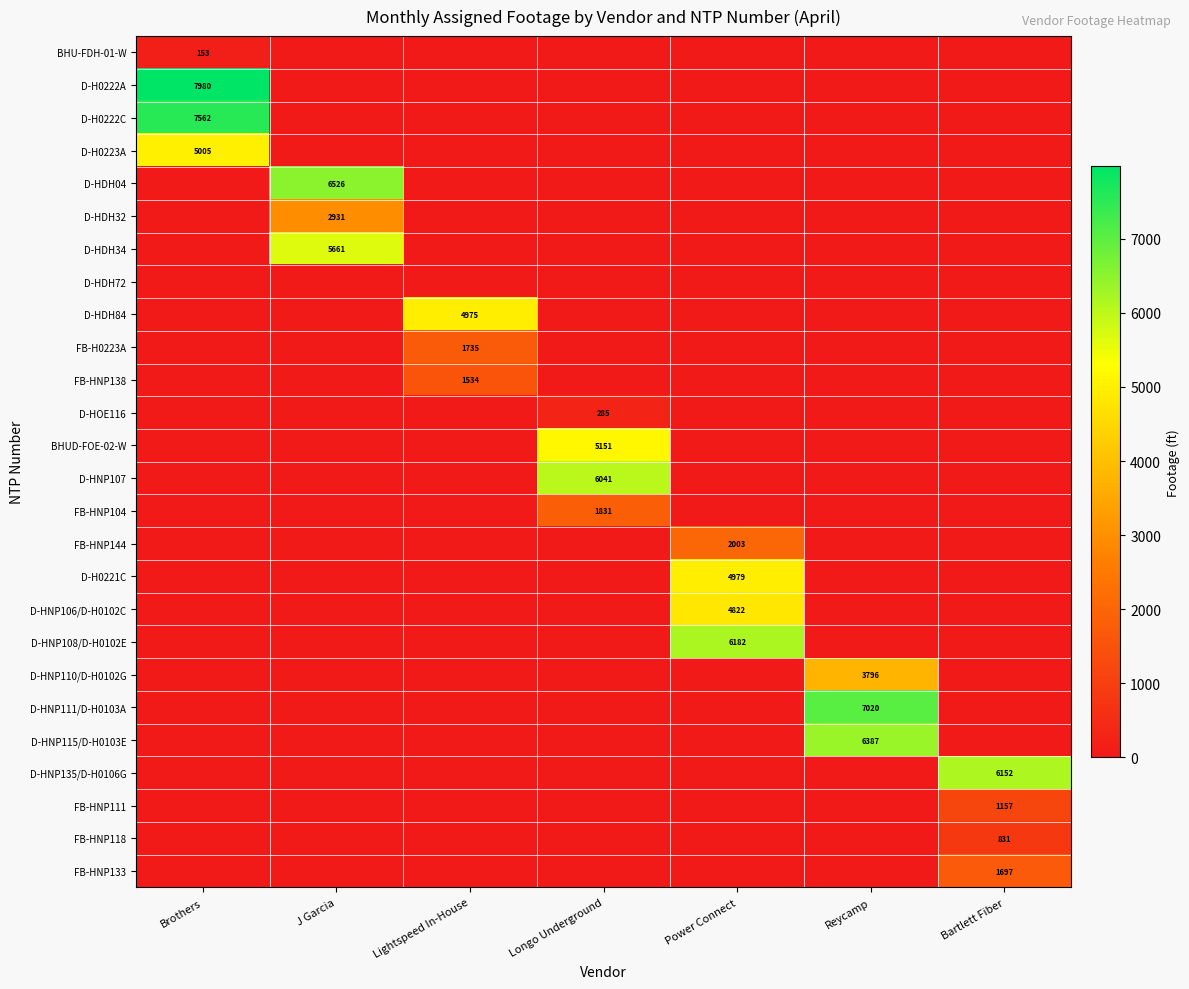

Is it true that D-H0221C equals 4979 at Power Connect?

True